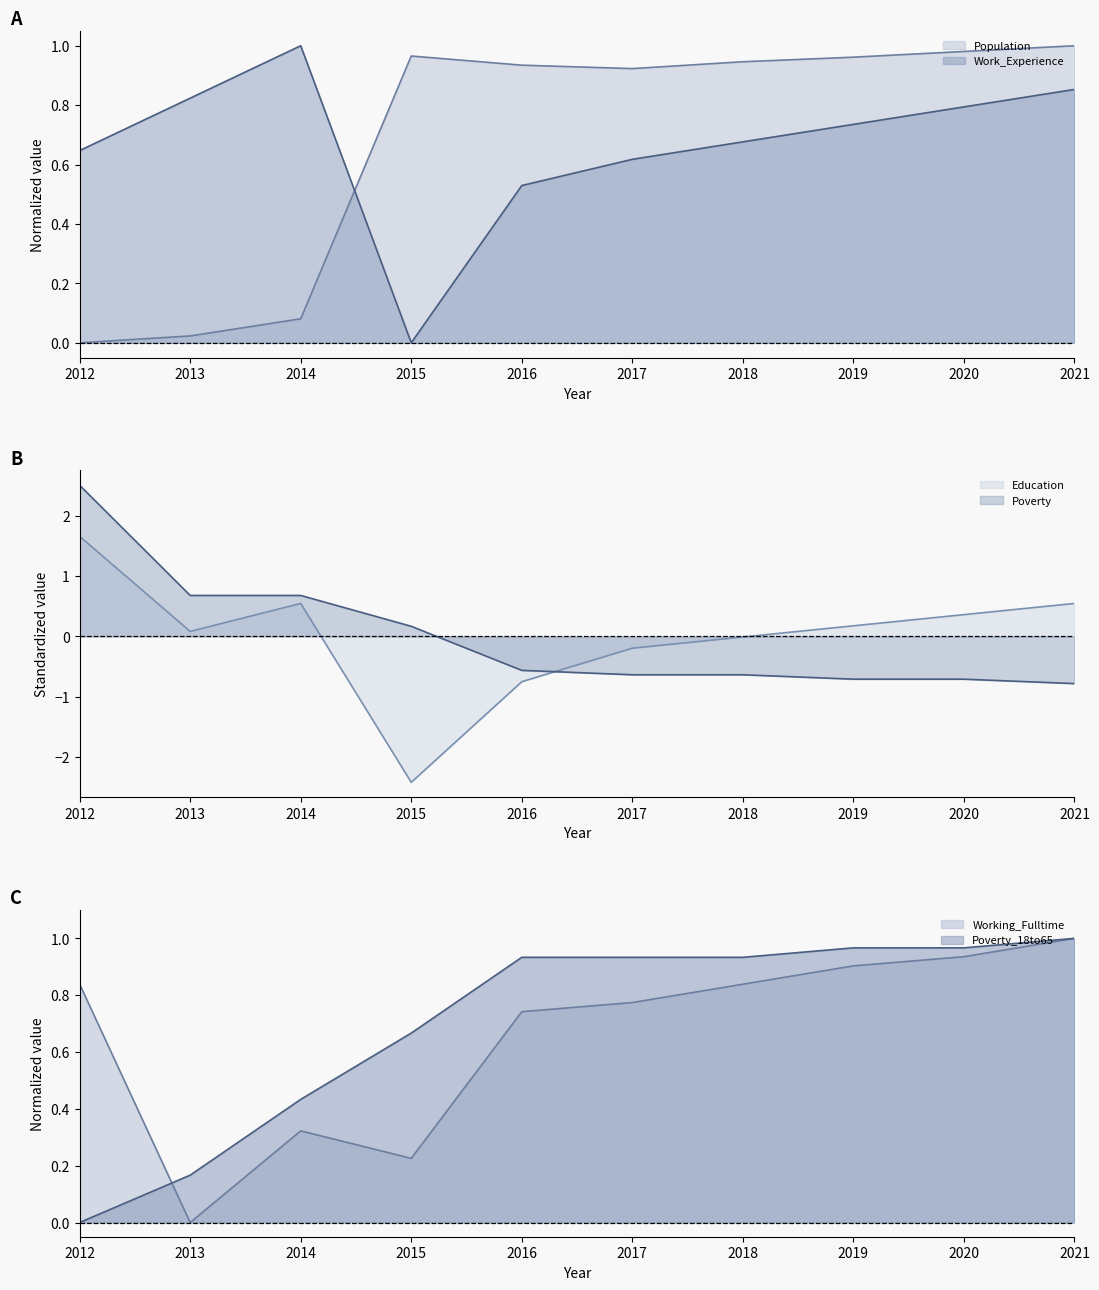

Which series has the widest spread of values?

Education